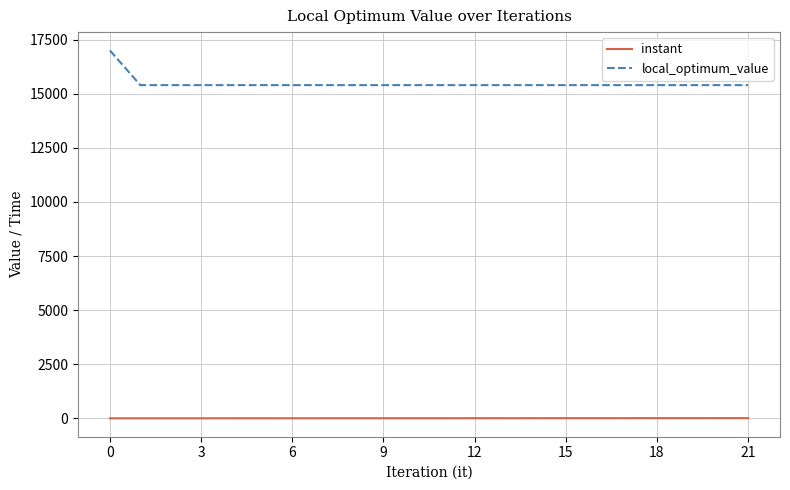

List the series in order of their peak value, highest first.

local_optimum_value, instant